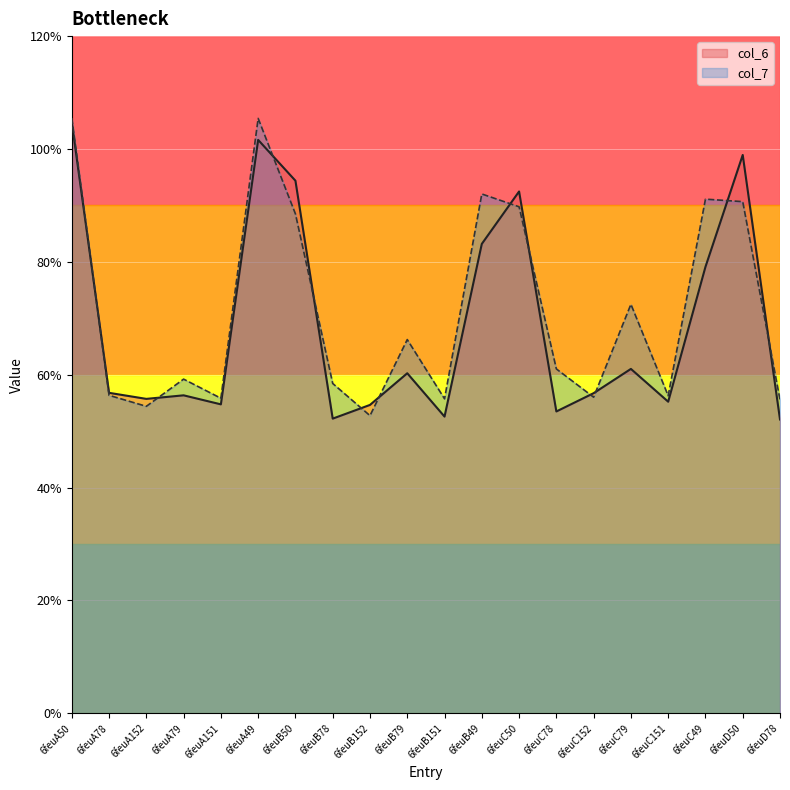

What are all the series names shown in the legend?

col_6, col_7